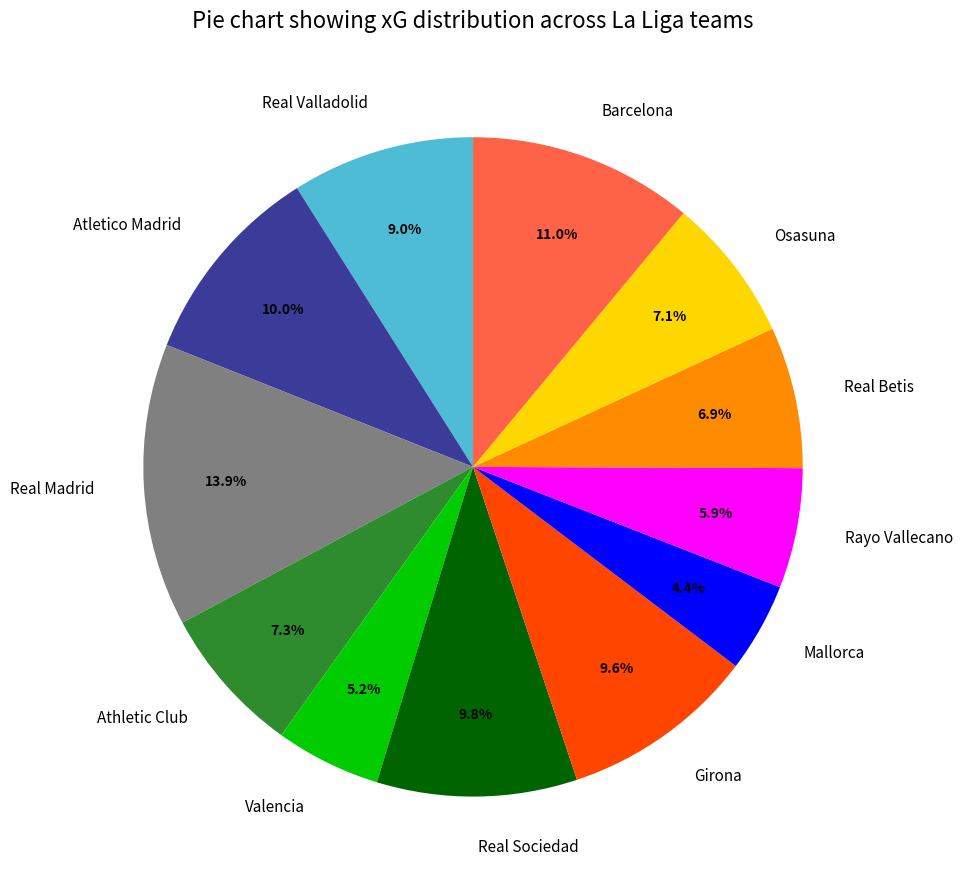

How many segments does this pie chart have?

12